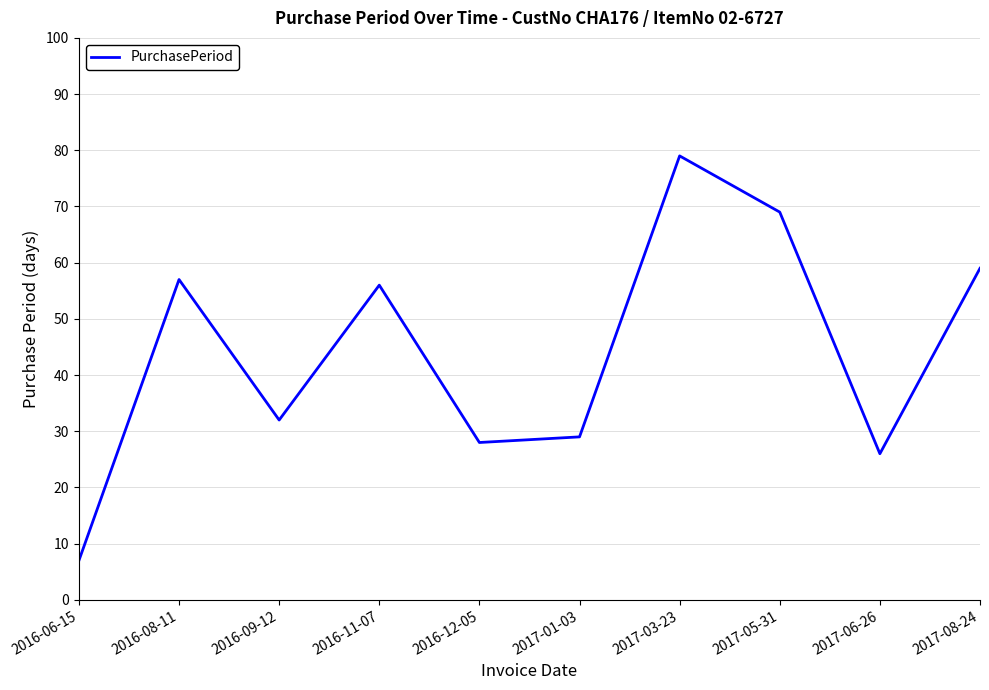

How many lines are shown in the chart?

1